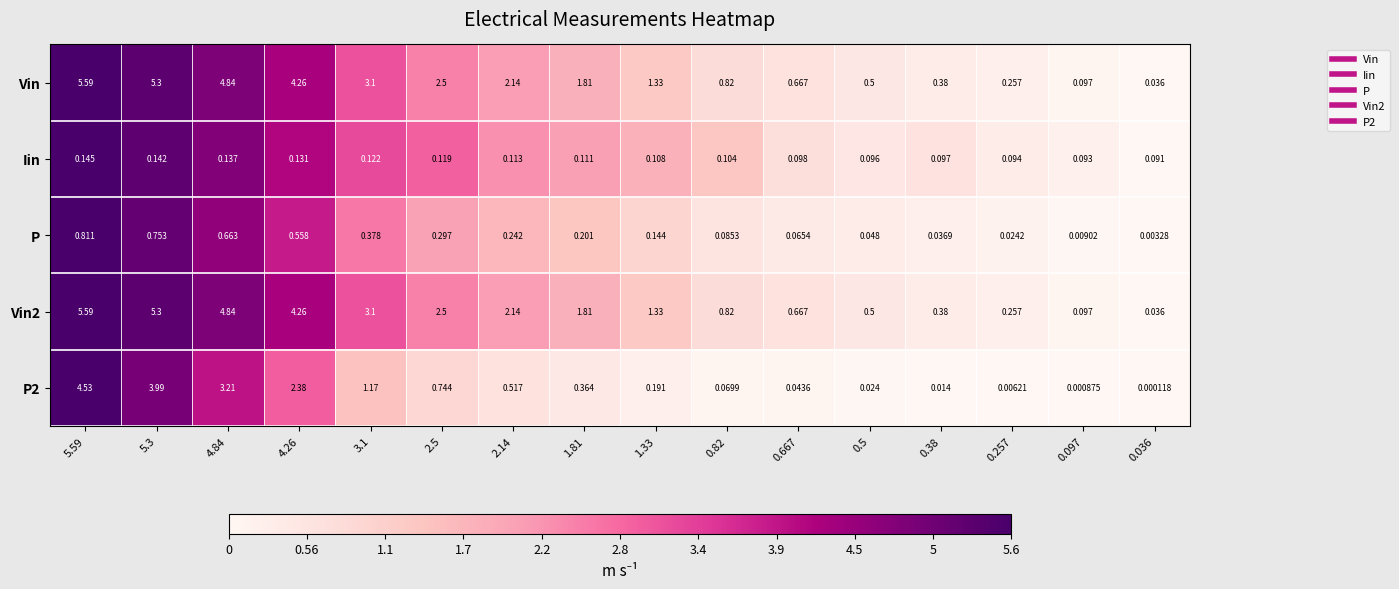

Is the value of Vin2 at 0.38 greater than the value of P2 at 5.3?

No